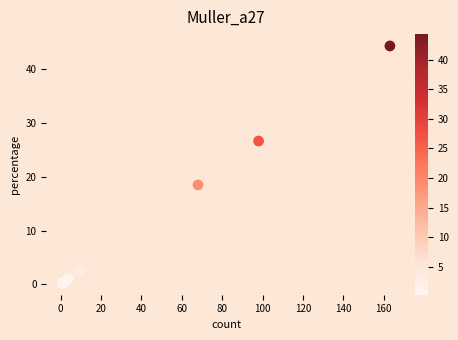

What Y value in the scatter plot is closest to 22?

18.5